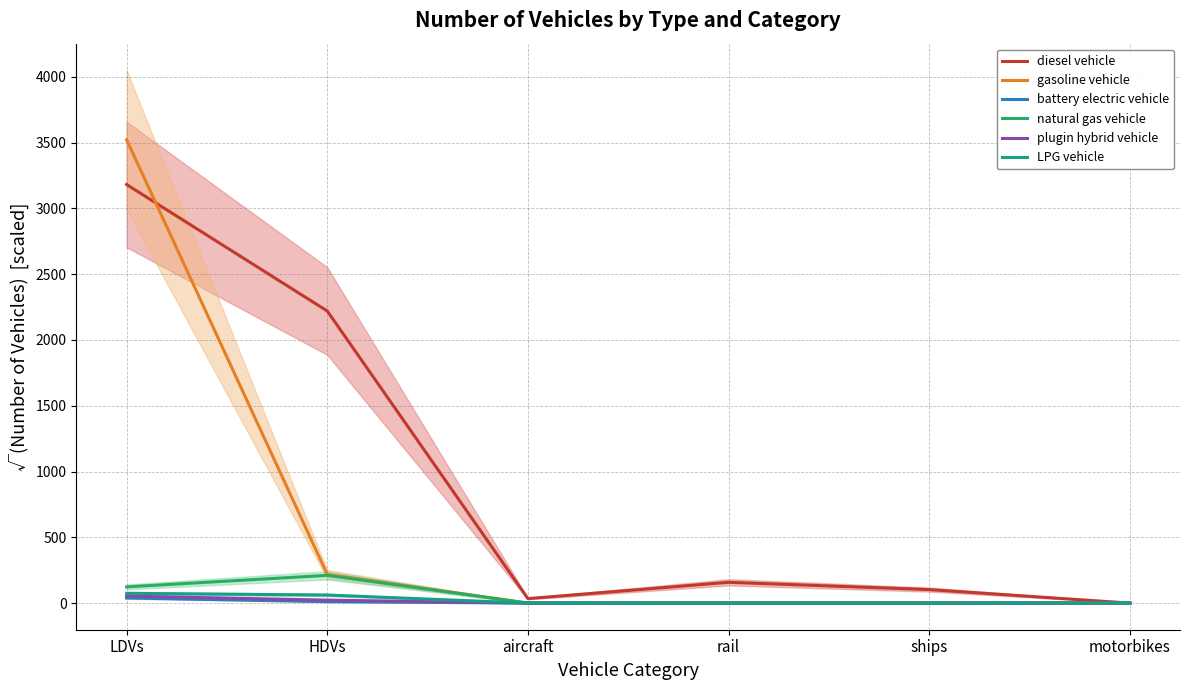

True or false: plugin hybrid vehicle and diesel vehicle intersect in this chart.

False